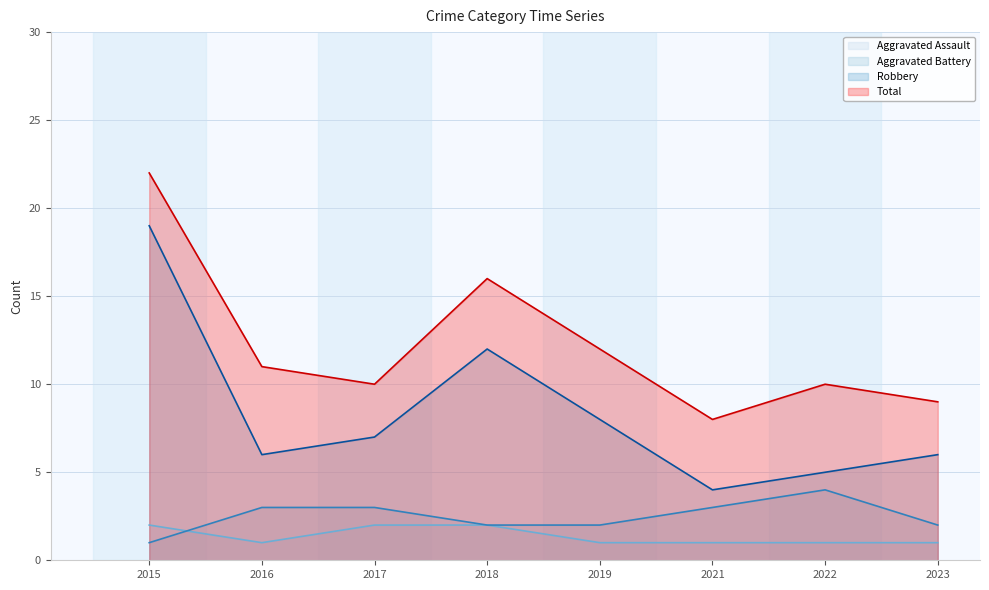

Which series has the largest total across all categories?

Total